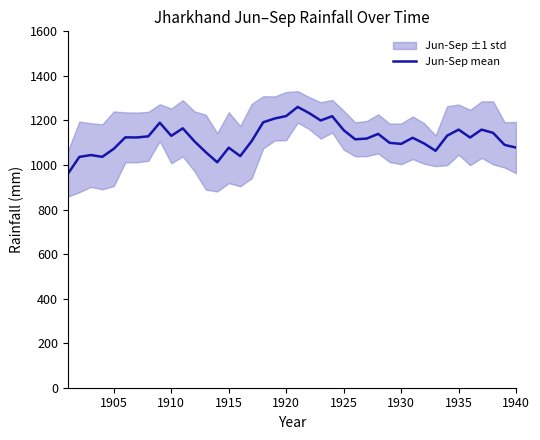

What is the highest value of the Jun-Sep mean series?

1260.7